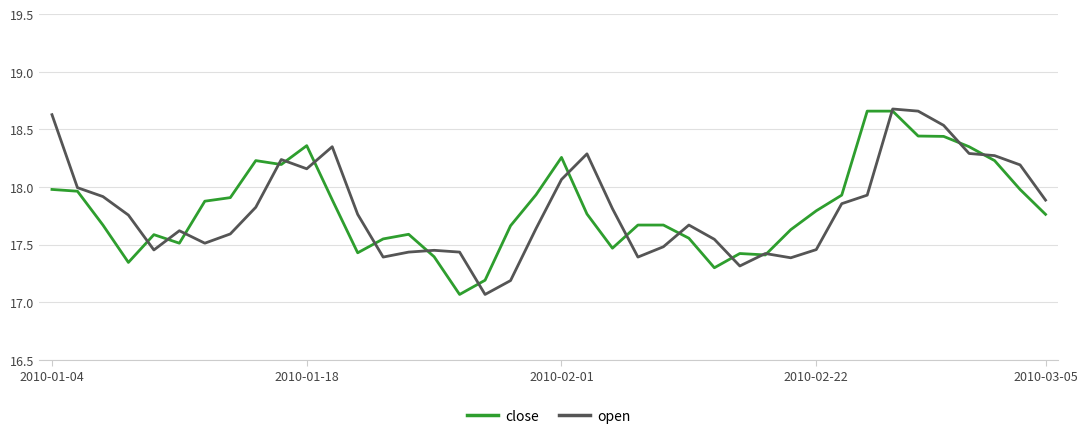

Does the chart have visible grid lines?

Yes